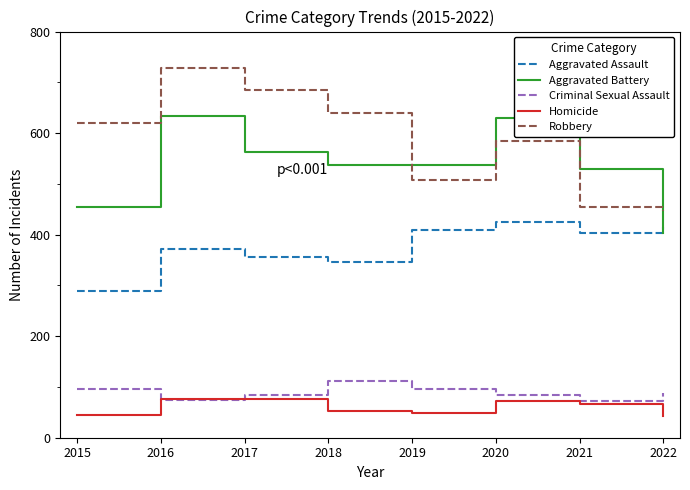

How many Homicide values are between 48 and 77?

6